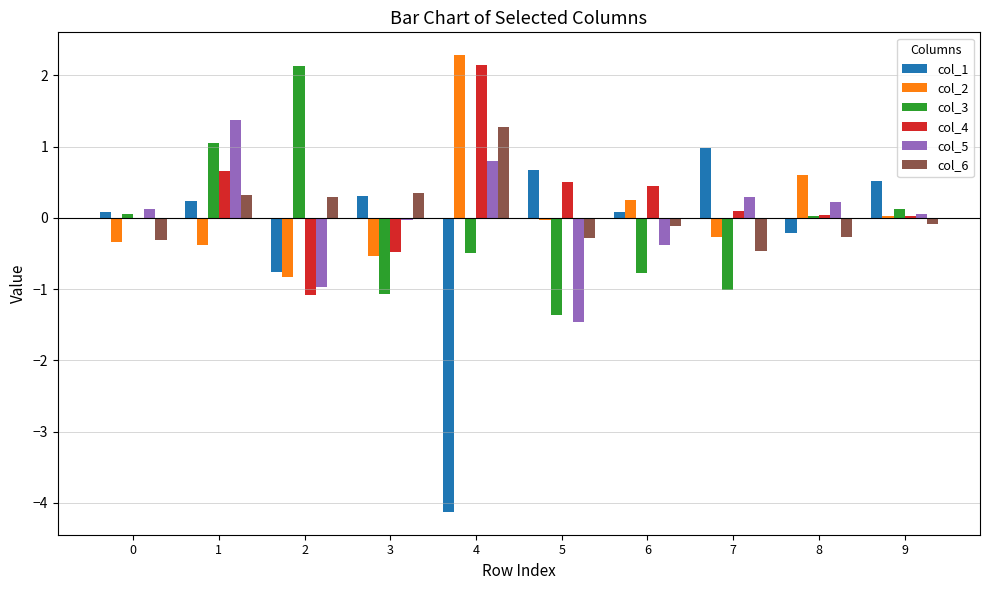

Which category has the highest value across all series?

4